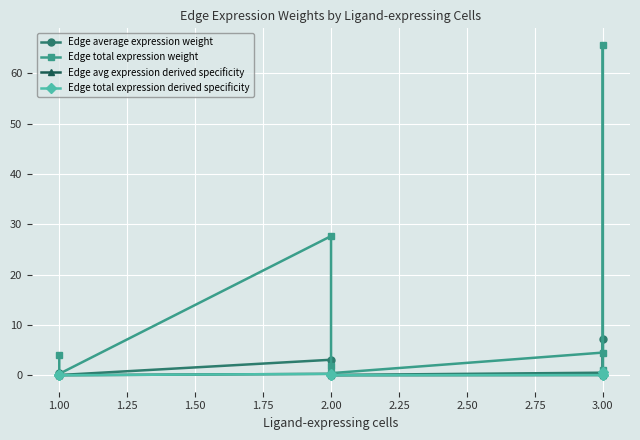

Reading right to left, transcribe all the data shown in this chart.

Edge average expression weight: 0.1	7.3	0.5	0.0	0.2	3.1	0.0	0.0	0.4
Edge total expression weight: 1.0	65.7	4.5	0.4	1.9	27.7	0.3	0.1	4.0
Edge avg expression derived specificity: 0.0	0.6	0.0	0.0	0.0	0.3	0.0	0.0	0.0
Edge total expression derived specificity: 0.0	0.6	0.0	0.0	0.0	0.3	0.0	0.0	0.0